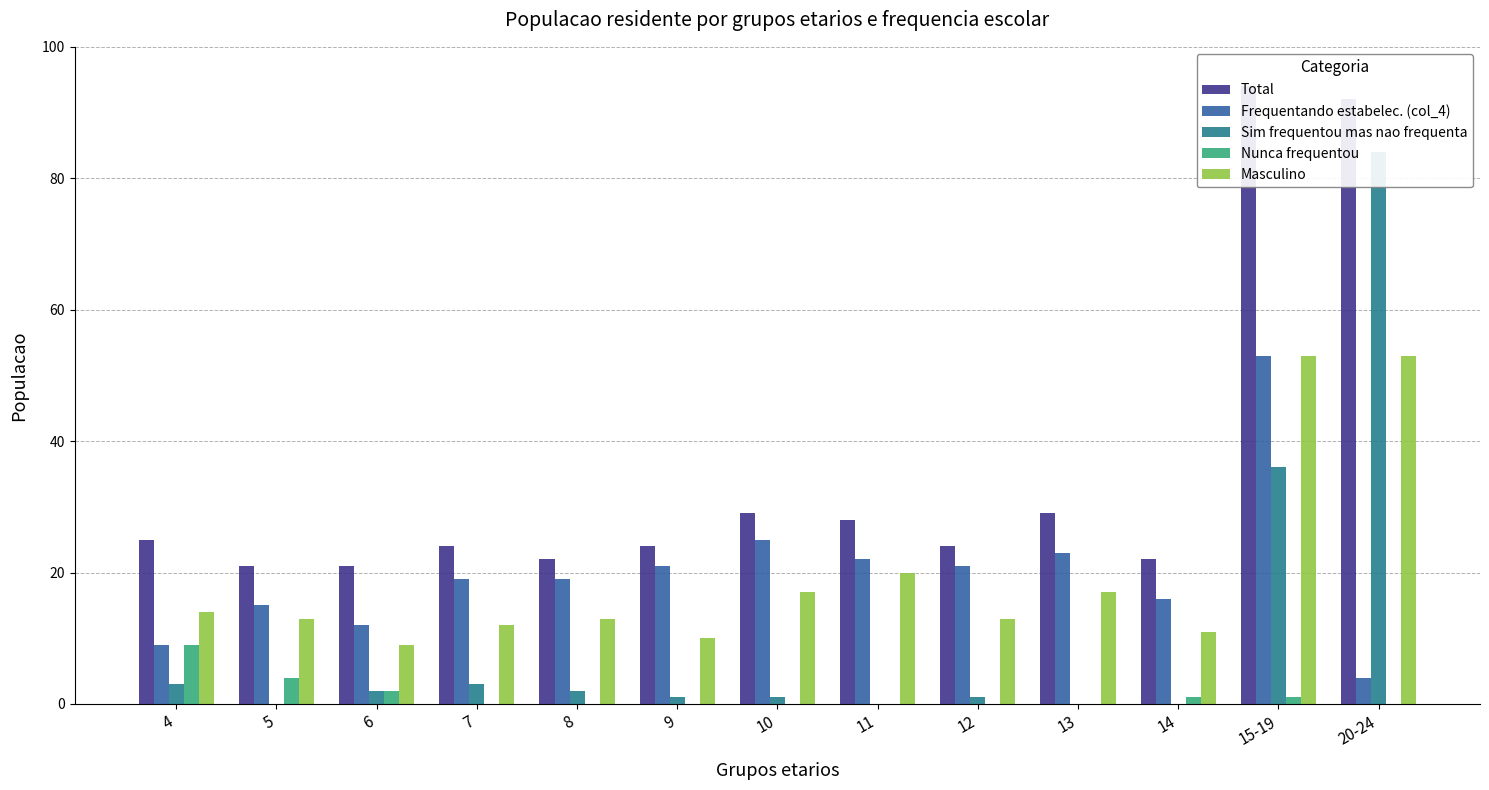

Reading left to right, transcribe all the data shown in this chart.

Total: 4=25	5=21	6=21	7=24	8=22	9=24	10=29	11=28	12=24	13=29	14=22	15-19=94	20-24=92
Frequentando estabelec. (col_4): 4=9	5=15	6=12	7=19	8=19	9=21	10=25	11=22	12=21	13=23	14=16	15-19=53	20-24=4
Sim frequentou mas nao frequenta: 4=3	5=0	6=2	7=3	8=2	9=1	10=1	11=0	12=1	13=0	14=0	15-19=36	20-24=84
Nunca frequentou: 4=9	5=4	6=2	7=0	8=0	9=0	10=0	11=0	12=0	13=0	14=1	15-19=1	20-24=0
Masculino: 4=14	5=13	6=9	7=12	8=13	9=10	10=17	11=20	12=13	13=17	14=11	15-19=53	20-24=53